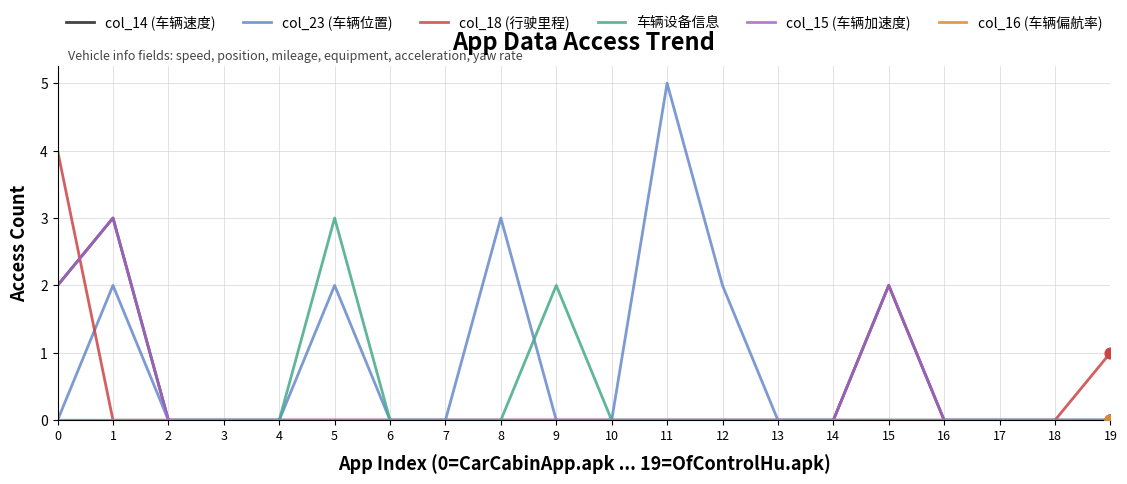

What is the total value across all series at 1?

8